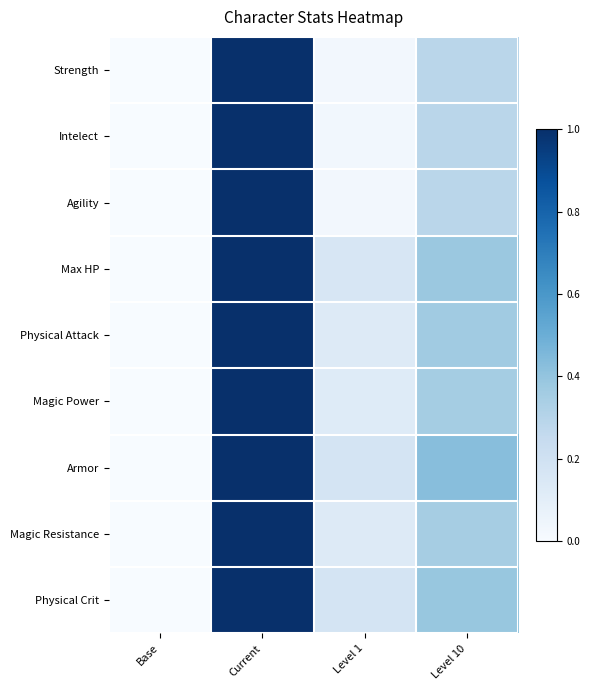

At which category does the chart reach its minimum across all series?

Base